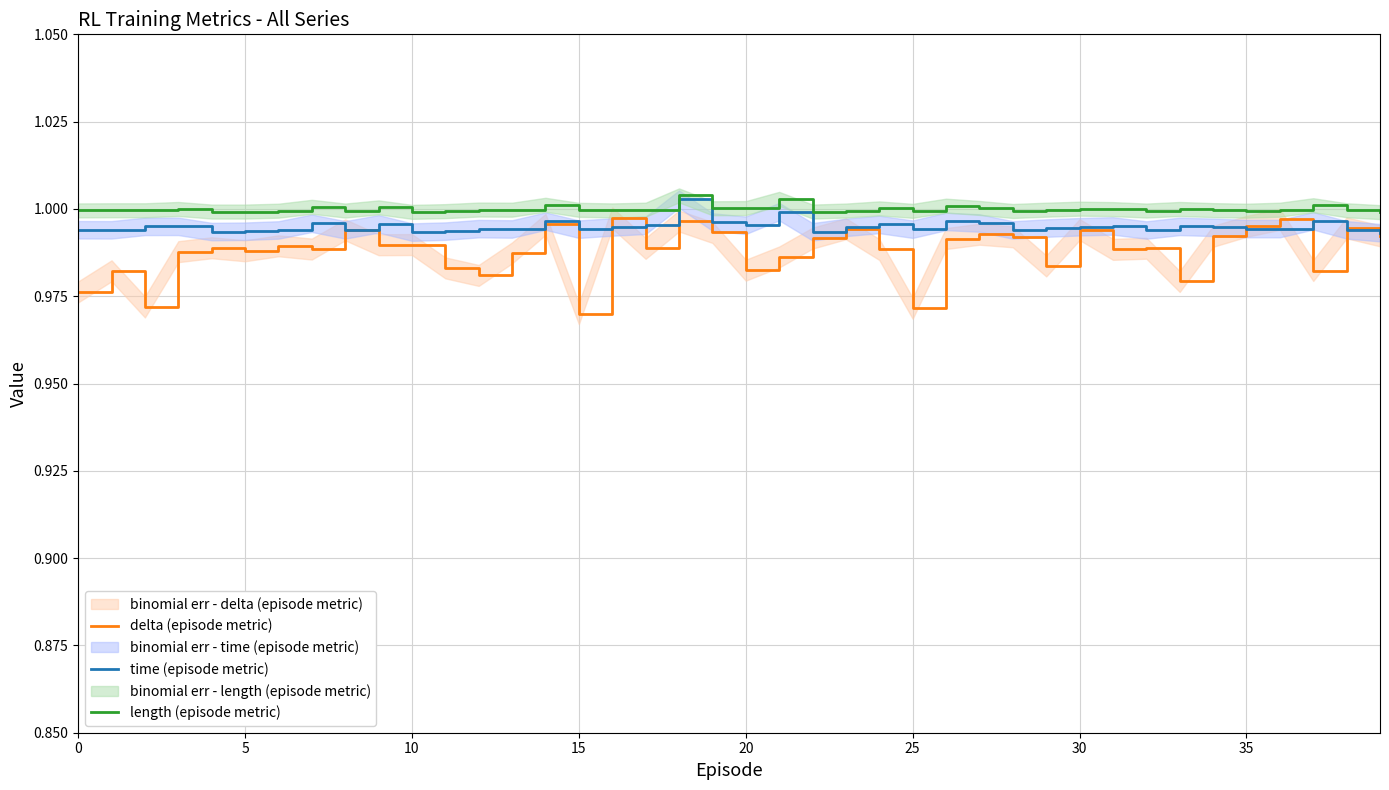

Where is time (episode metric) nearest to the value 0?

39